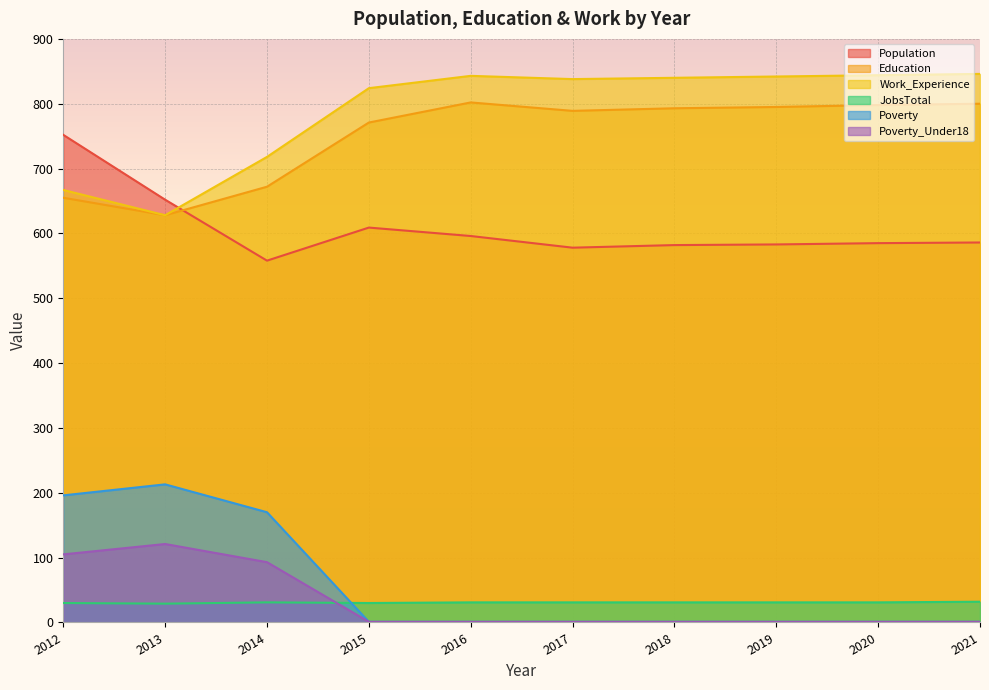

The Poverty_Under18 series shows 43 at 2014. True or false?

False